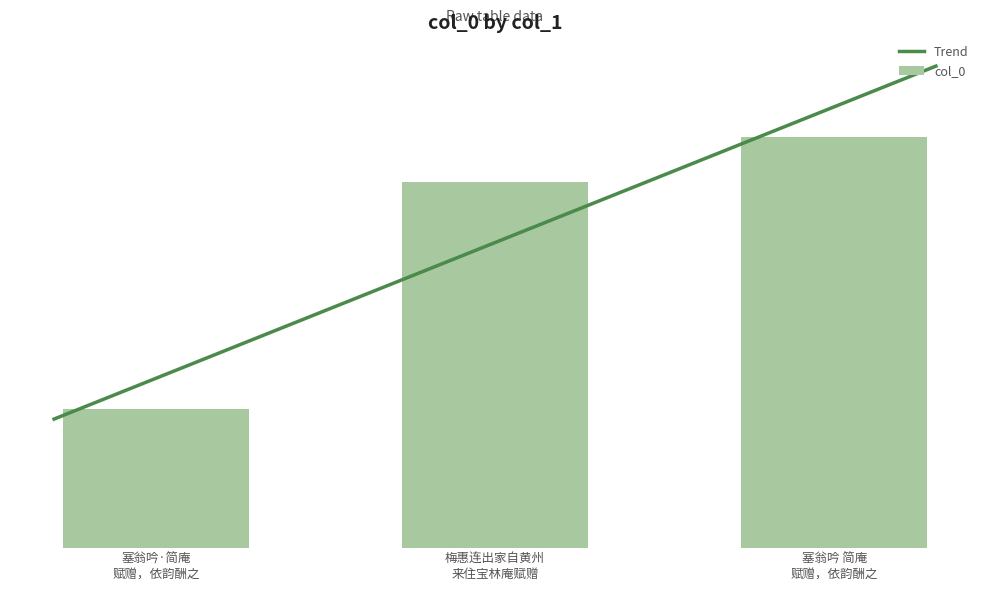

Which has a higher value, 塞翁吟·简庵 赋赠，依韵酬之 or 梅惠连出家自黄州 来住宝林庵赋赠?

梅惠连出家自黄州 来住宝林庵赋赠